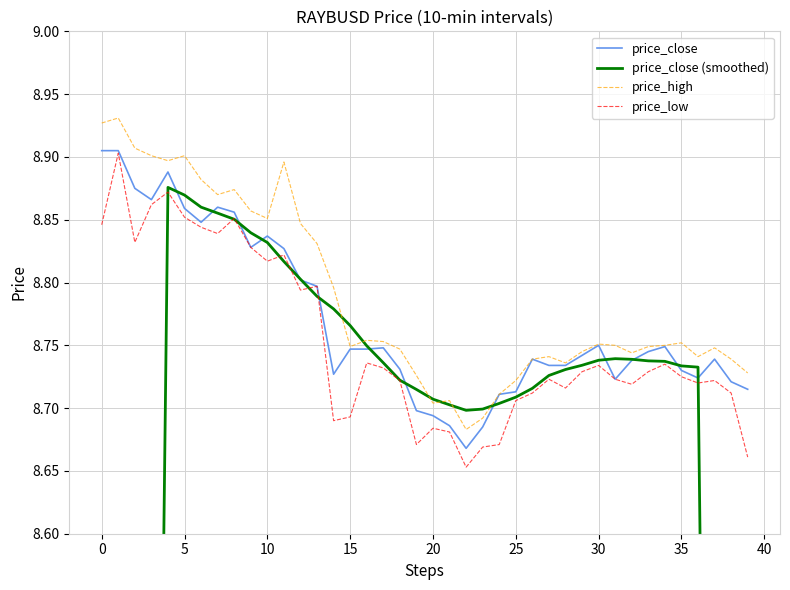

Between 27 and 31, which series saw the biggest shift?

price_close (smoothed)